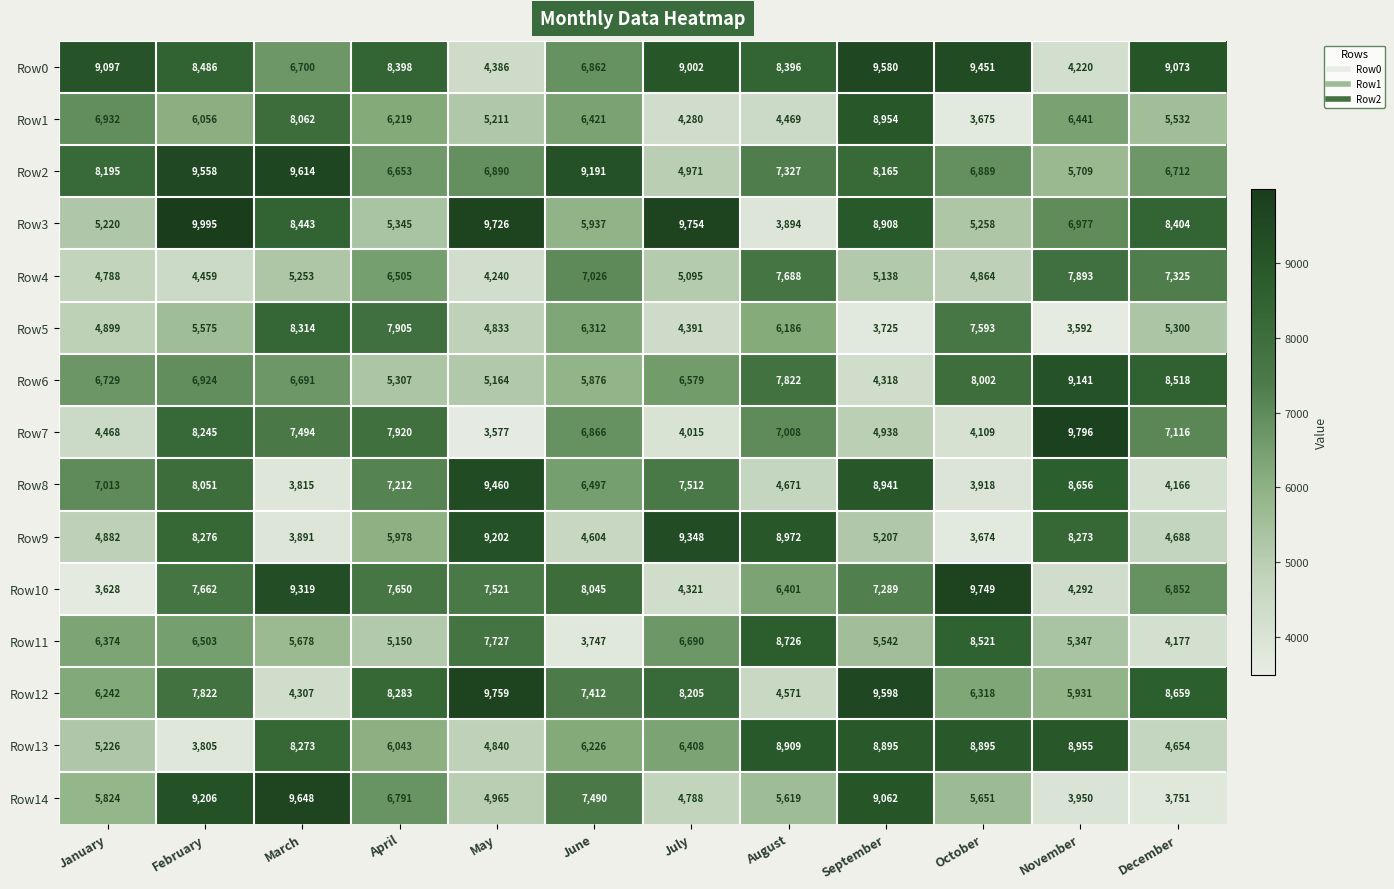

What is the spread (max minus min) of values at January?

5469